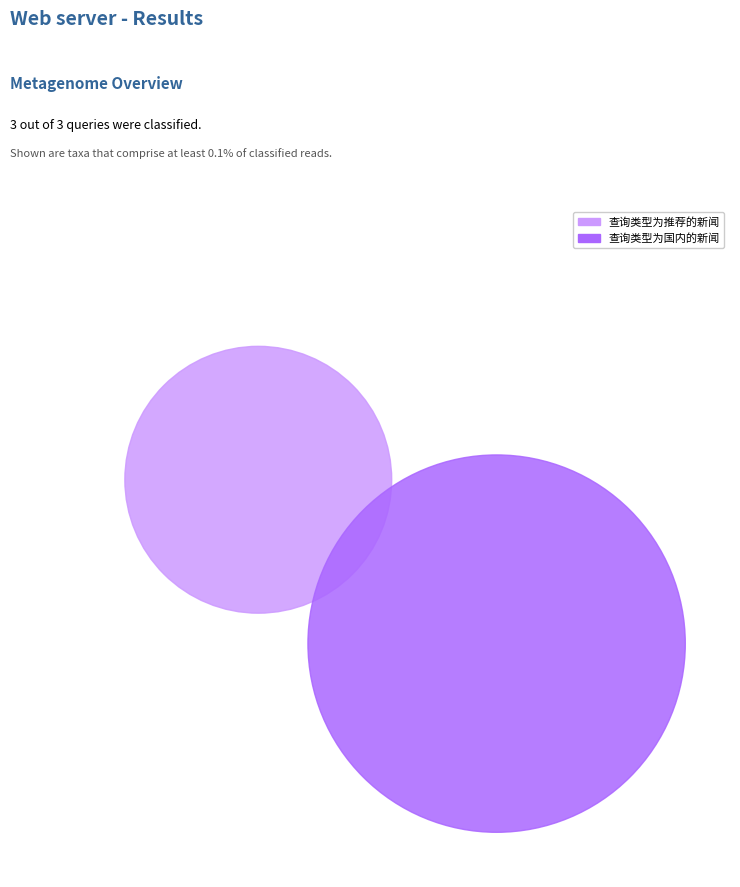

How much of the chart is everything except 查询类型为国内的新闻?

33.3%